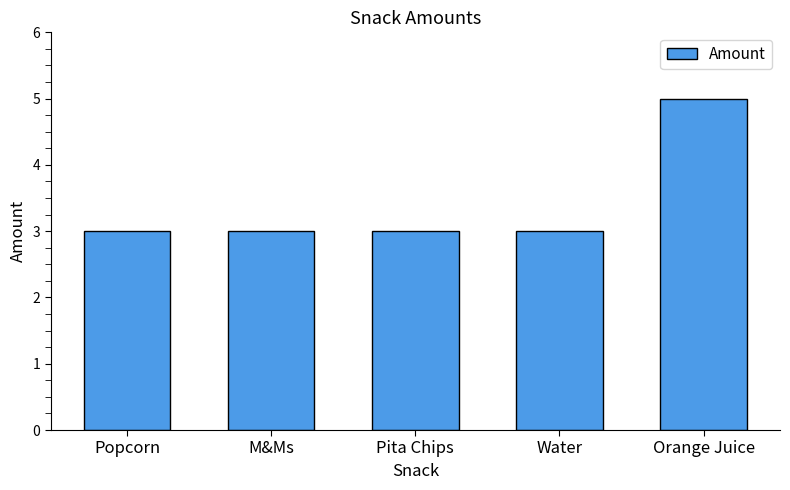

What is the sum of the values at Pita Chips and M&Ms?

6